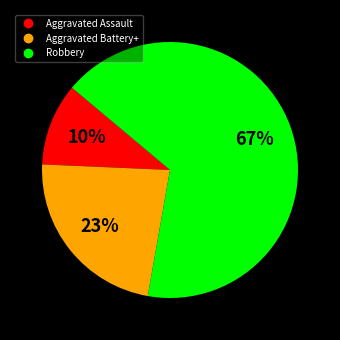

To the nearest percent, what is the average slice percentage?

33%